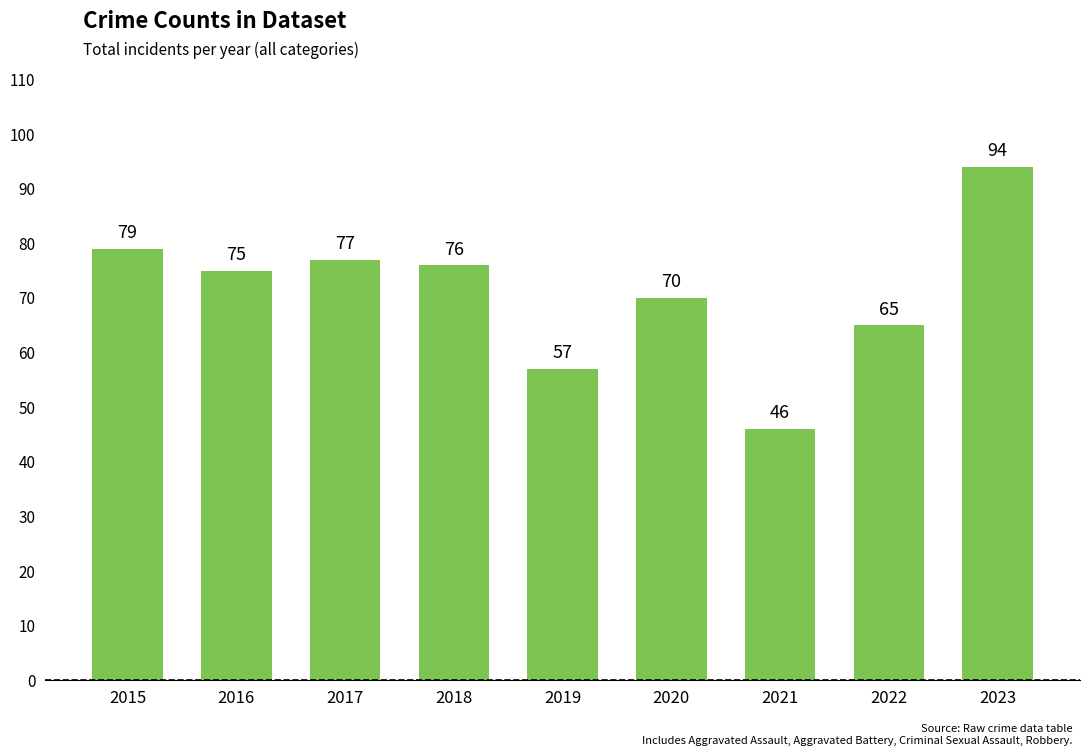

What is the minimum value shown in the chart?

46